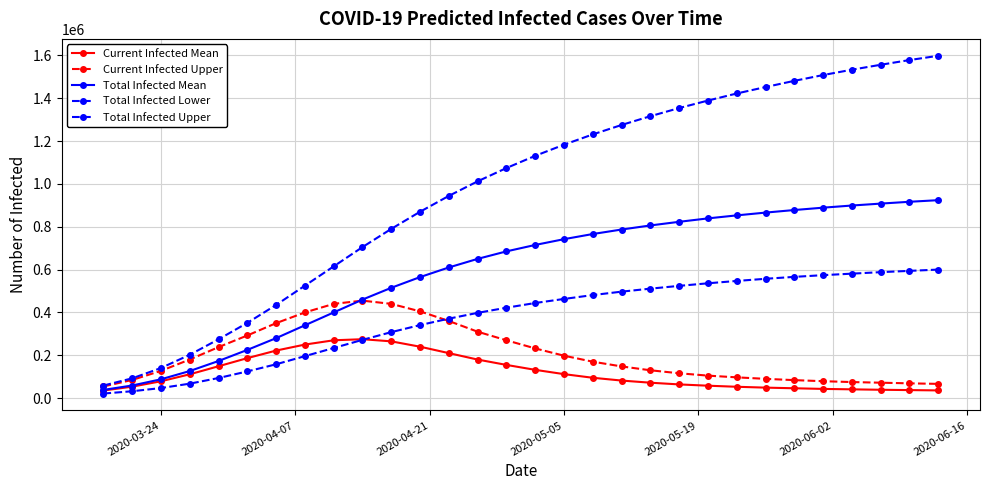

What is the maximum value shown in the chart?

1598000